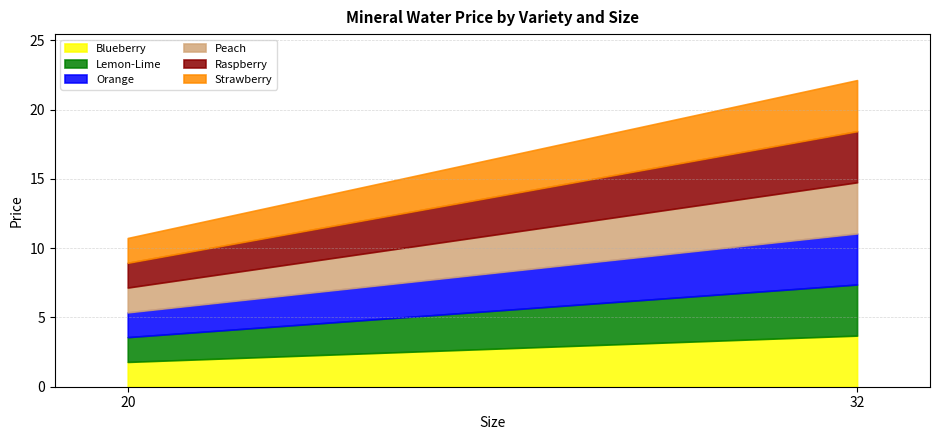

At which label does Raspberry reach its minimum?

20